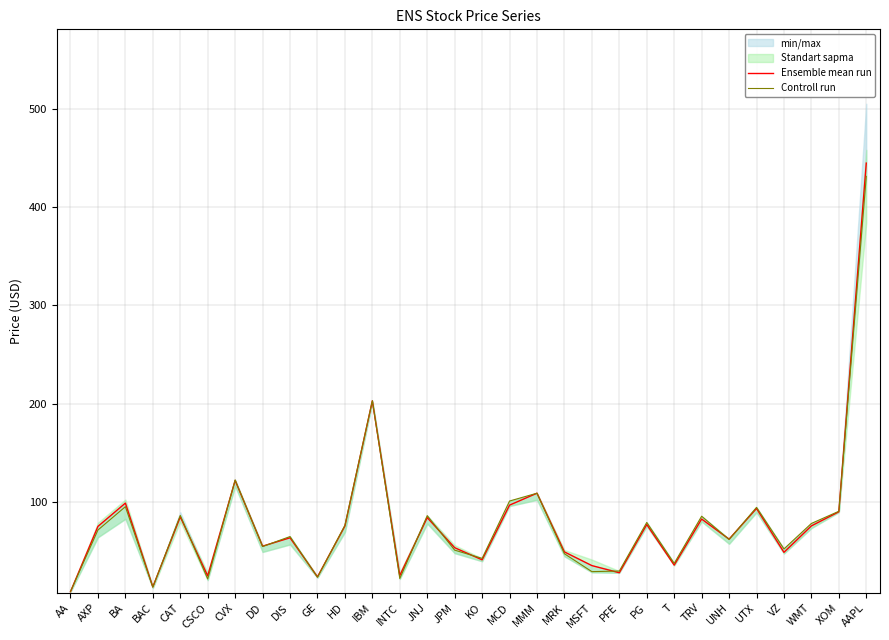

Is this an area chart (filled region under the line)?

No